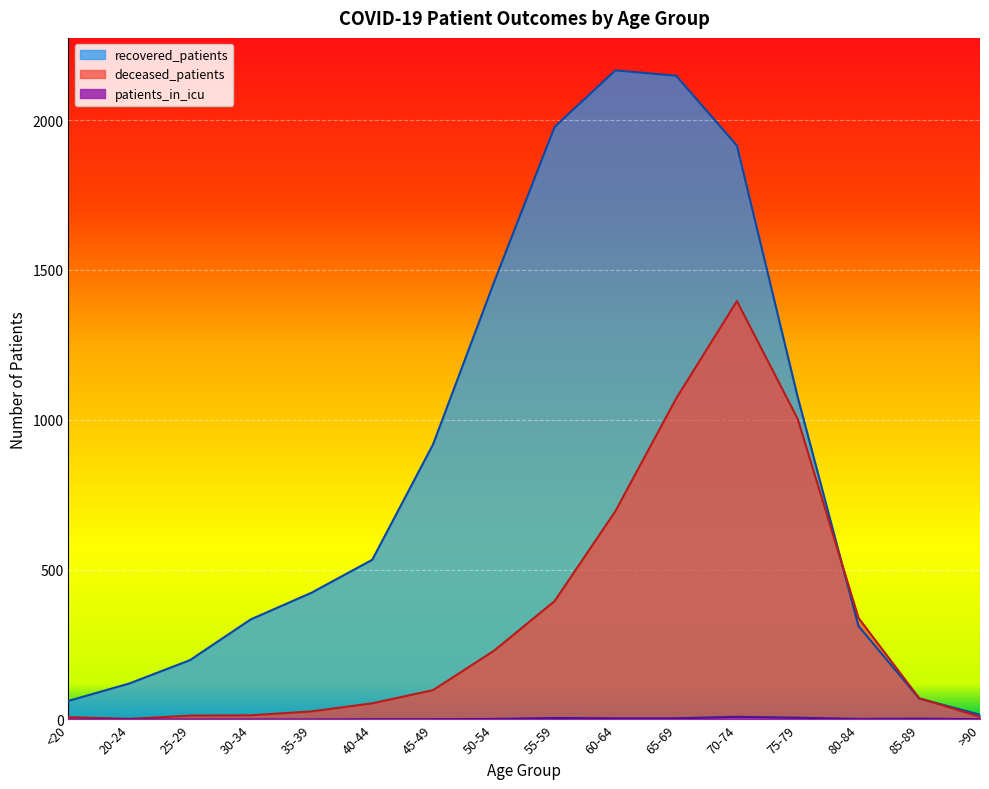

List the series in order of their overall mean, highest first.

recovered_patients, deceased_patients, patients_in_icu